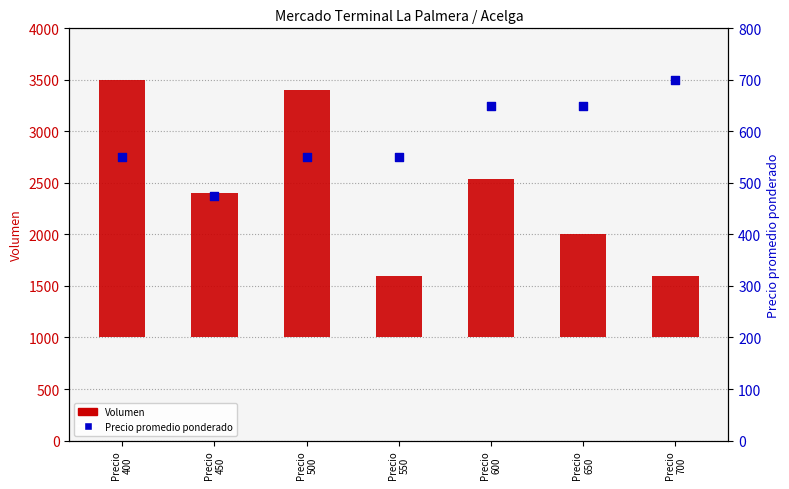

Is the value of Precio promedio ponderado at Precio
600 greater than the value of Volumen at Precio
700?

Yes